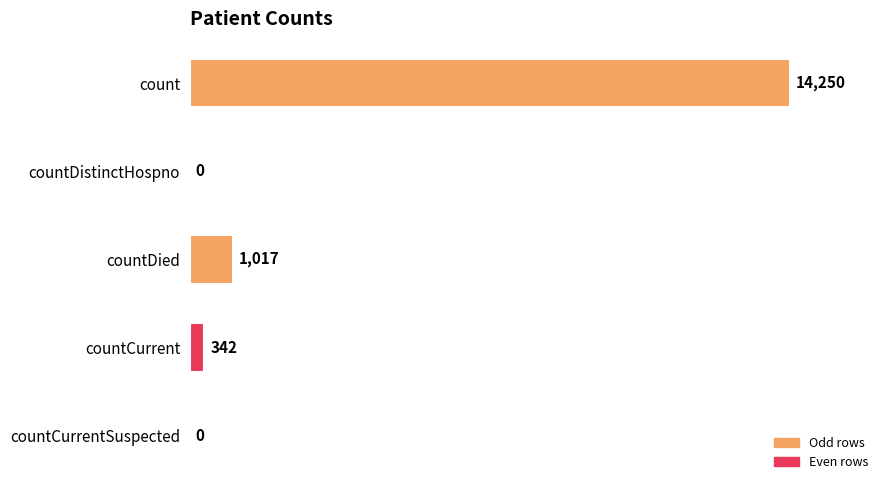

Between countCurrentSuspected and countDied, which is larger?

countDied